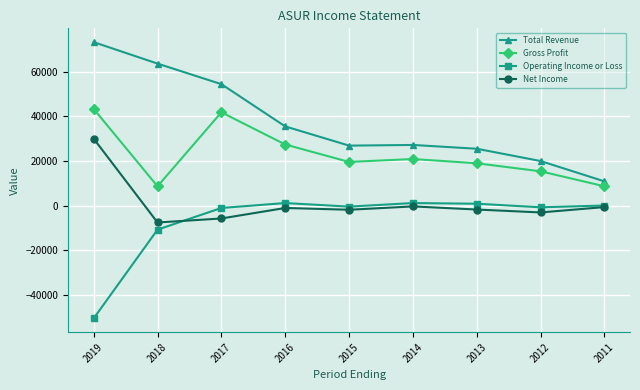

What is the highest value of the Net Income series?

30000